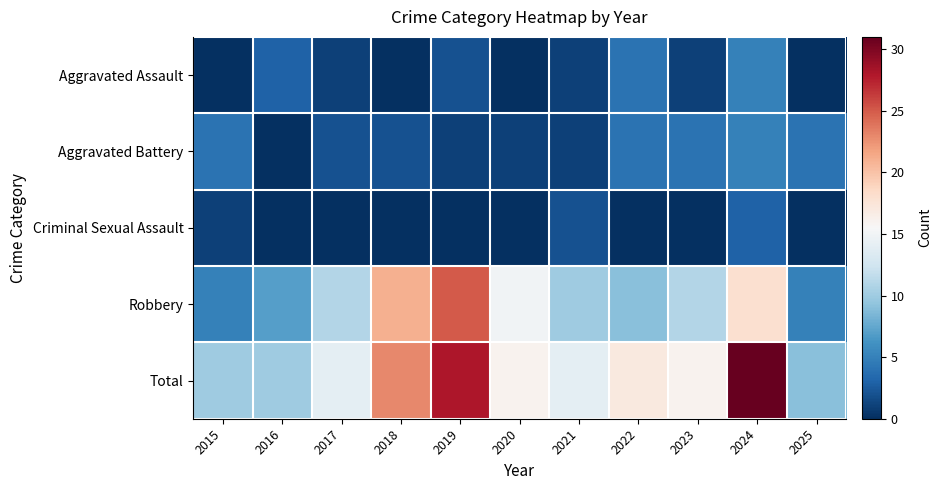

Reading left to right, what are all the values shown in this chart?

Aggravated Assault: 2015=0	2016=3	2017=1	2018=0	2019=2	2020=0	2021=1	2022=4	2023=1	2024=5	2025=0
Aggravated Battery: 2015=4	2016=0	2017=2	2018=2	2019=1	2020=1	2021=1	2022=4	2023=4	2024=5	2025=4
Criminal Sexual Assault: 2015=1	2016=0	2017=0	2018=0	2019=0	2020=0	2021=2	2022=0	2023=0	2024=3	2025=0
Robbery: 2015=5	2016=7	2017=11	2018=21	2019=25	2020=15	2021=10	2022=9	2023=11	2024=18	2025=5
Total: 2015=10	2016=10	2017=14	2018=23	2019=28	2020=16	2021=14	2022=17	2023=16	2024=31	2025=9